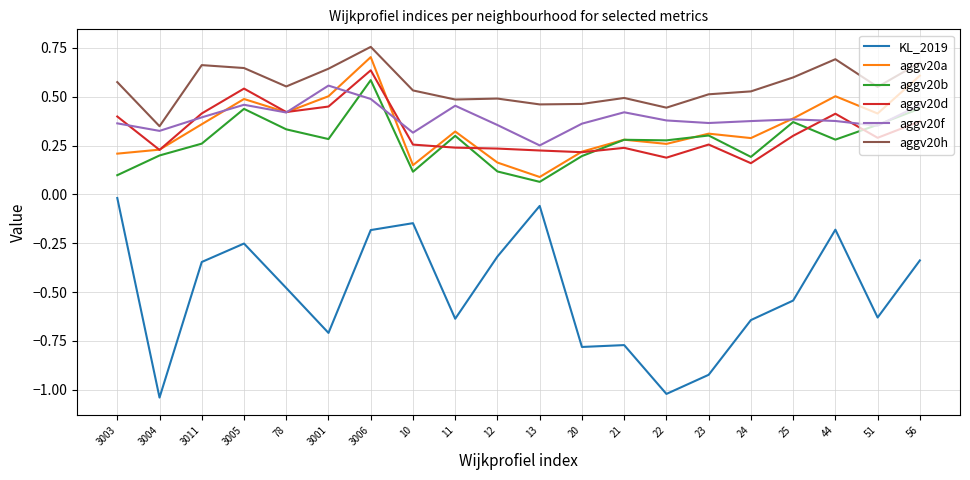

At which category is the sum across all series the highest?

3006